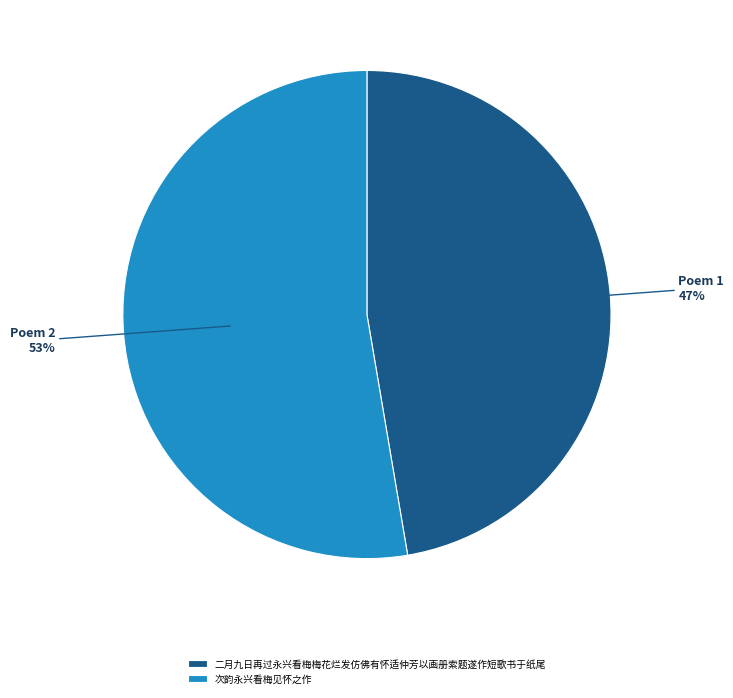

What is the largest slice in the pie chart?

次韵永兴看梅见怀之作